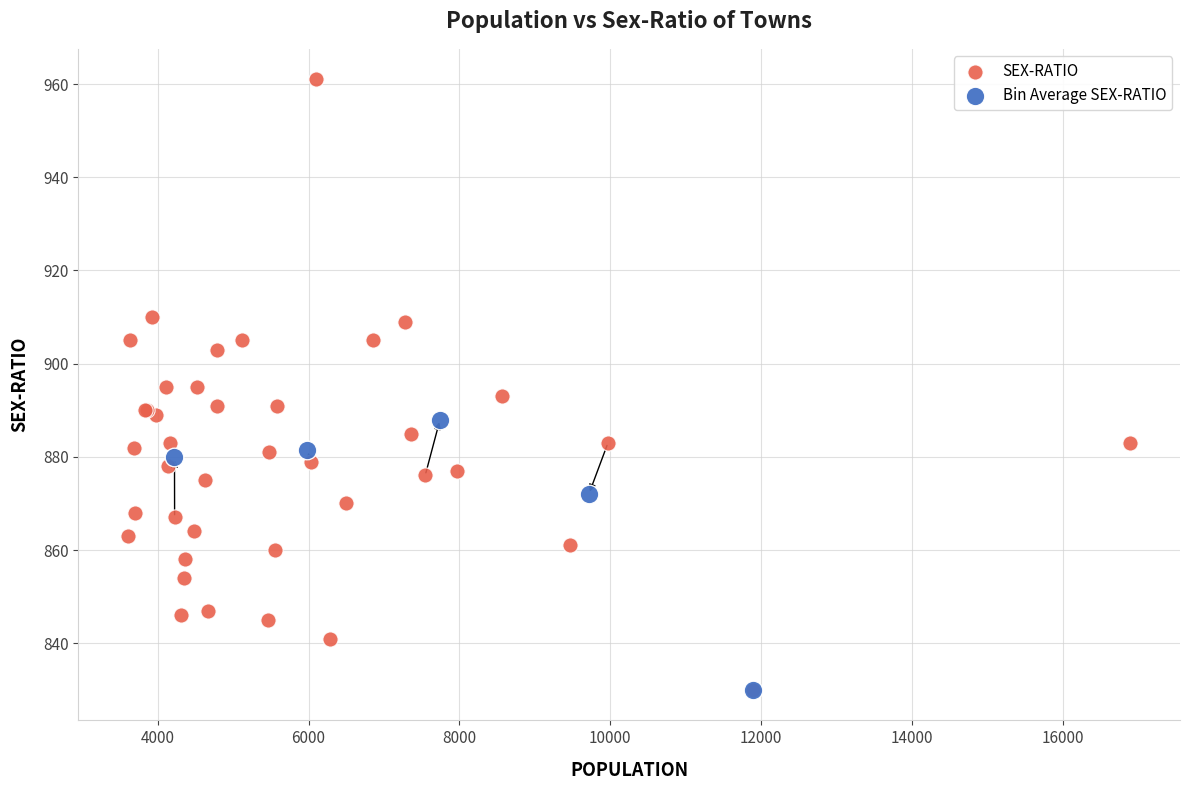

Which series reaches the maximum Y coordinate?

SEX-RATIO